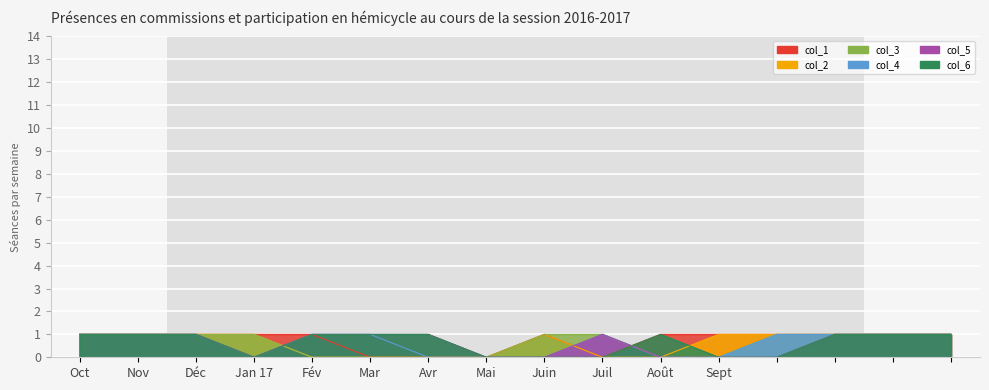

Count the col_1 values in the range 1 to 2.

12